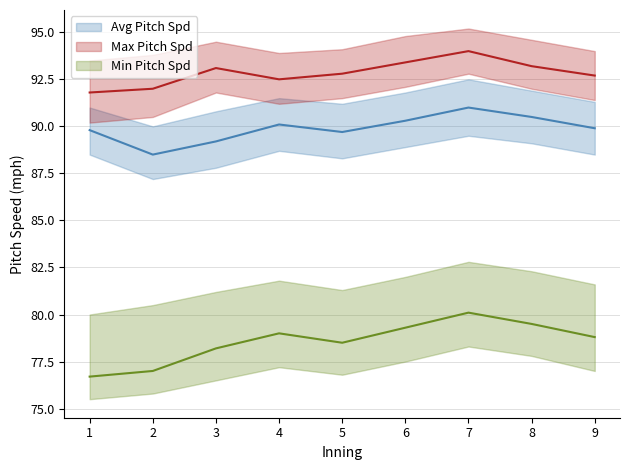

What are all the series names shown in the legend?

Avg Pitch Spd, Max Pitch Spd, Min Pitch Spd